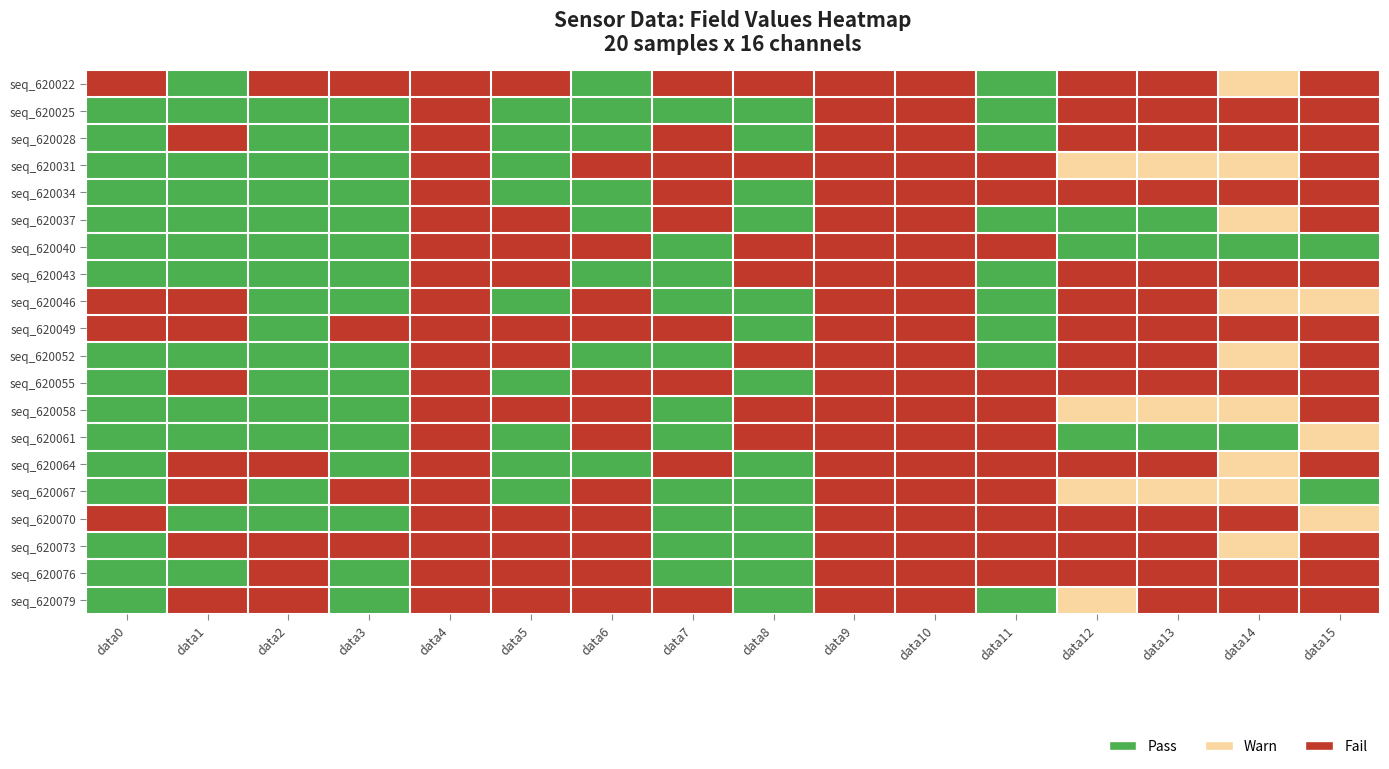

Count the number of data series in this chart.

20